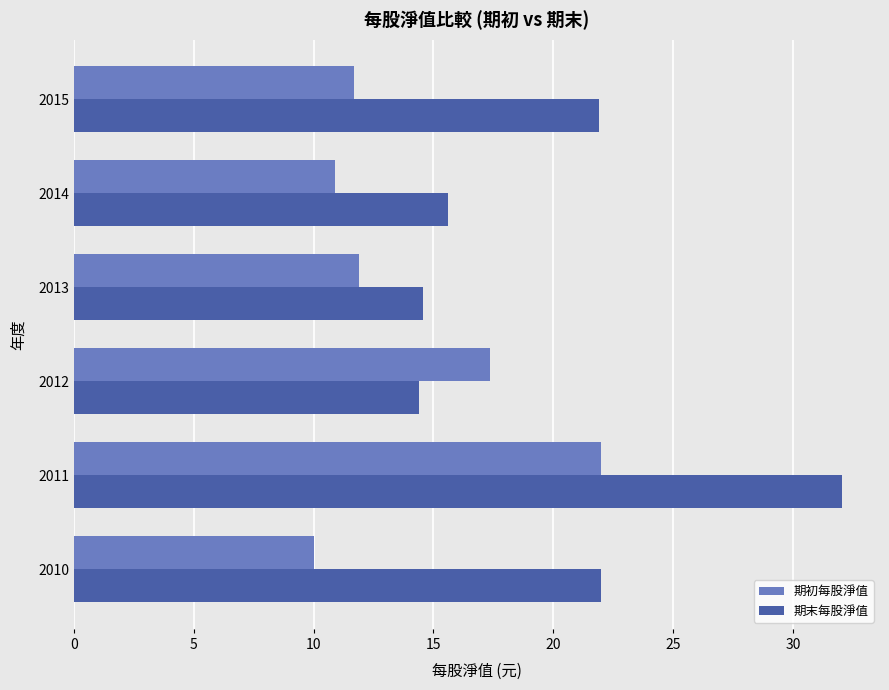

What is the greatest value displayed?

32.0